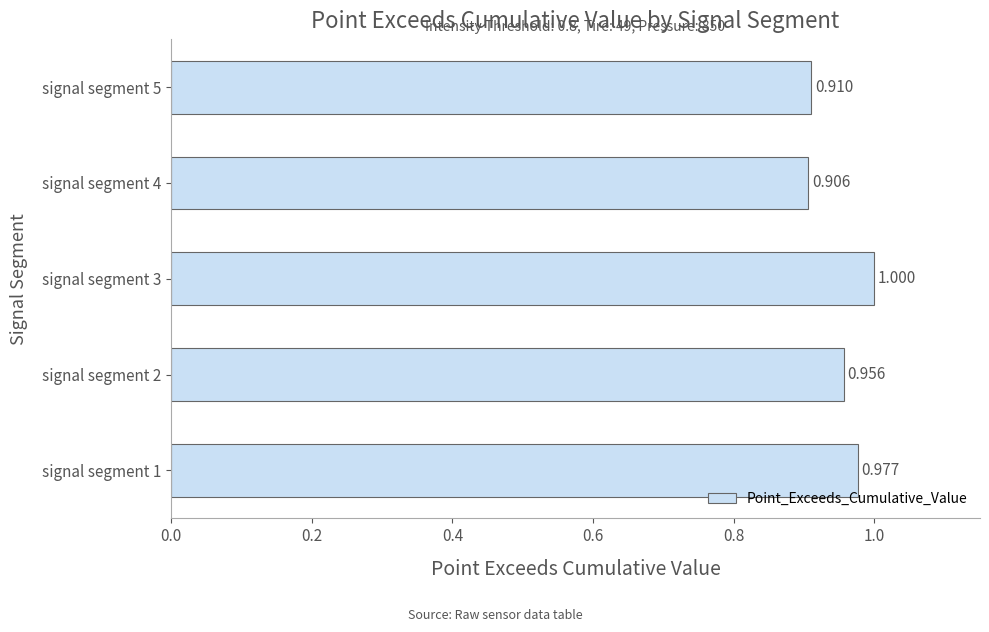

At which category does the chart reach its peak across all series?

signal segment 3